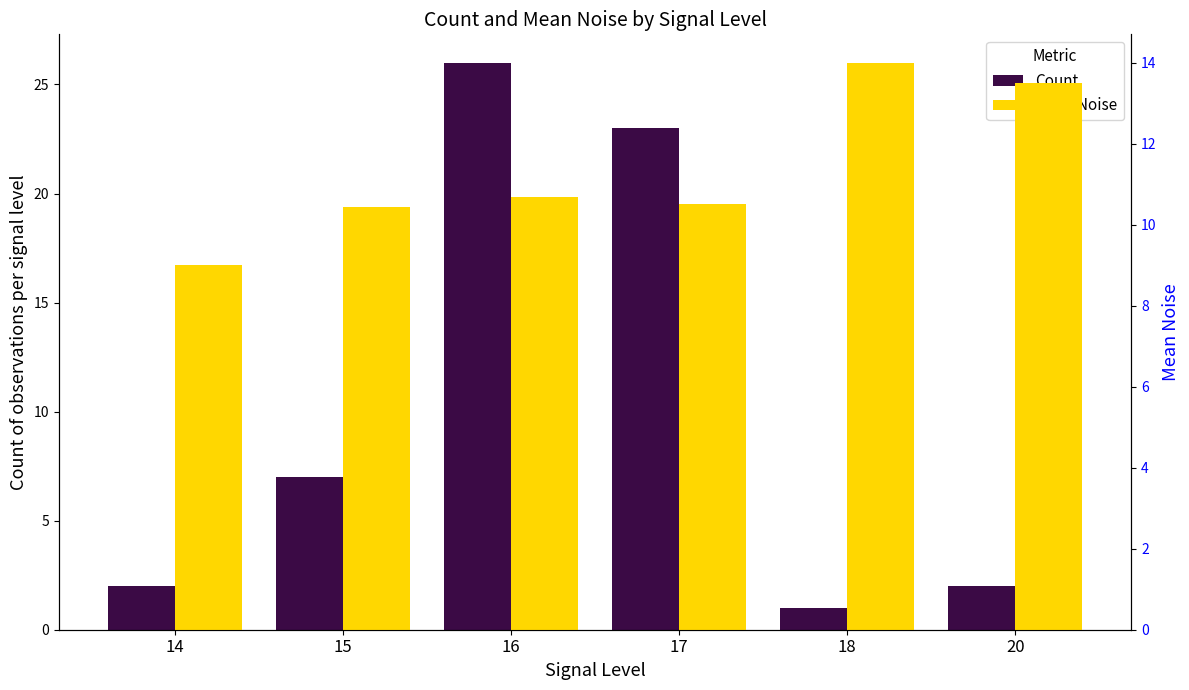

How many bars are there in each group?

2